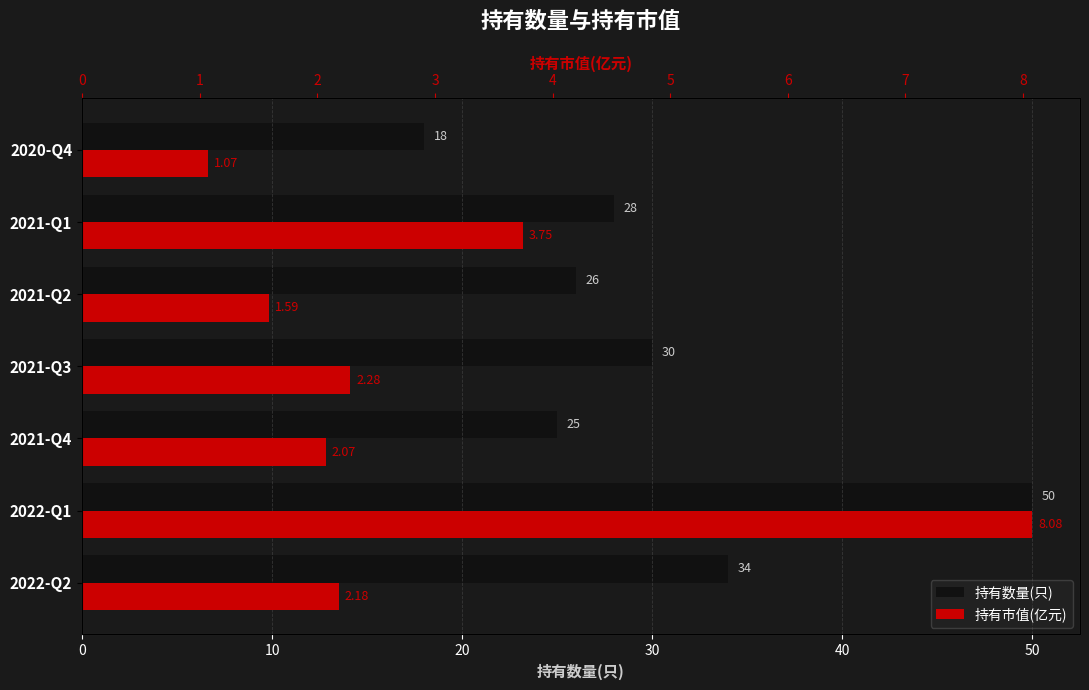

What is the sum of all 持有数量(只) values?

211.0